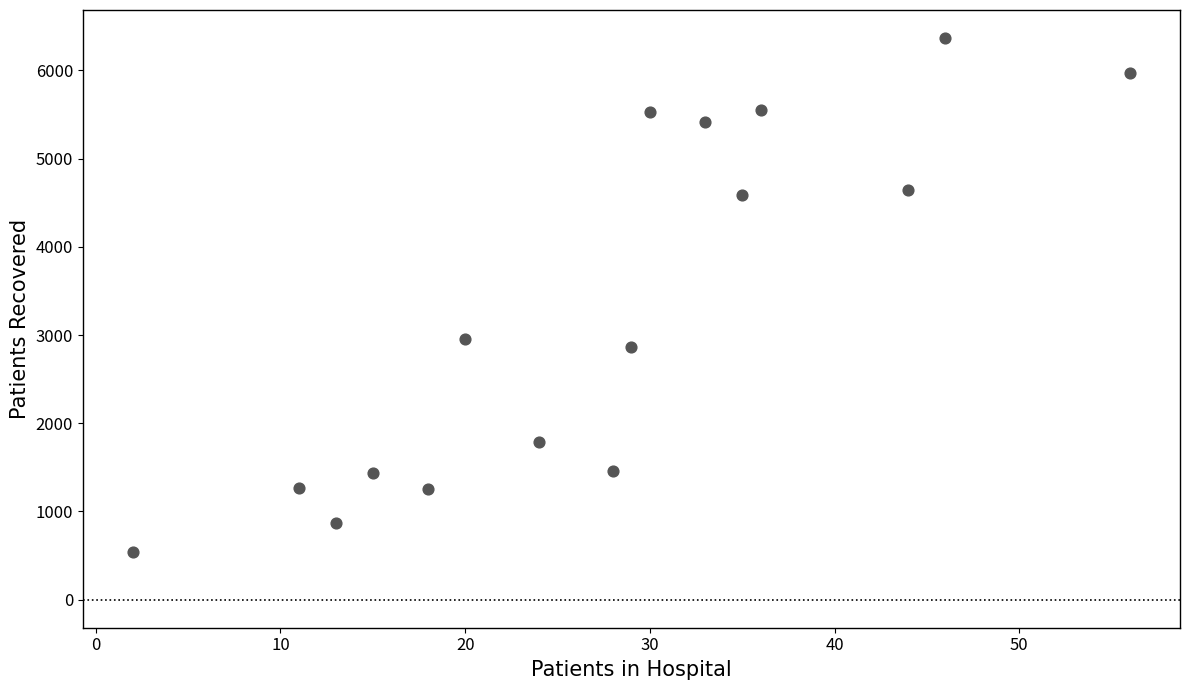

What Y value in the scatter plot is closest to 3451?

2957